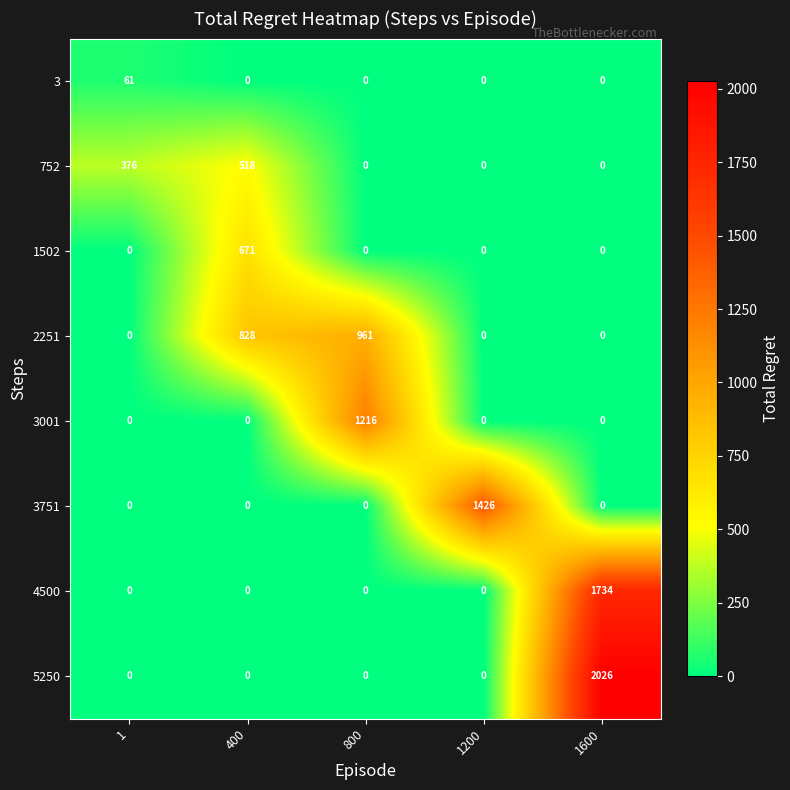

Which category has the highest value across all series?

1600